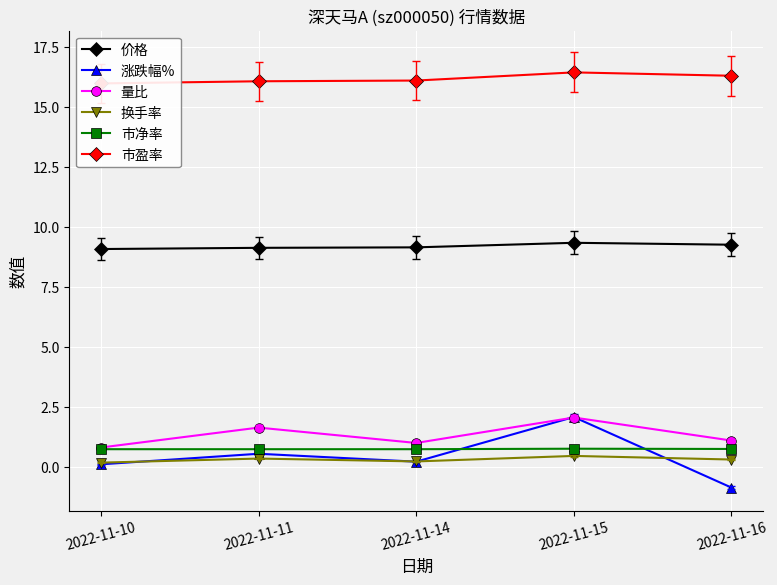

What is the difference between the maximum and minimum values in the 量比 series?

1.2